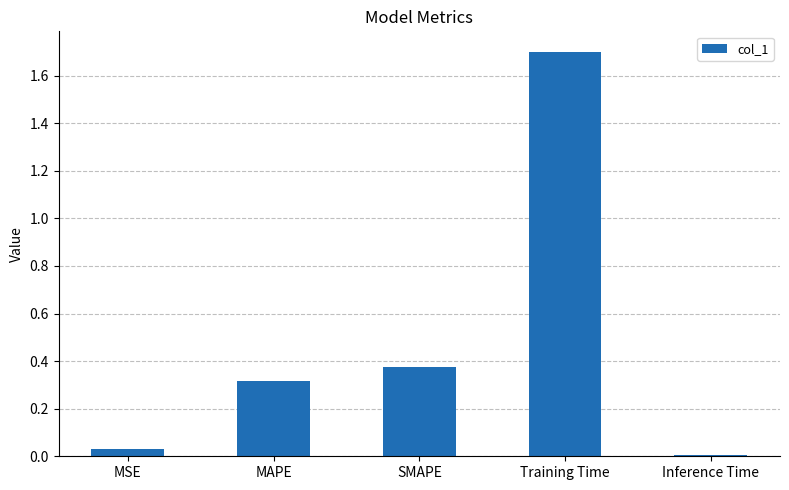

Which label corresponds to the largest value in the chart?

Training Time